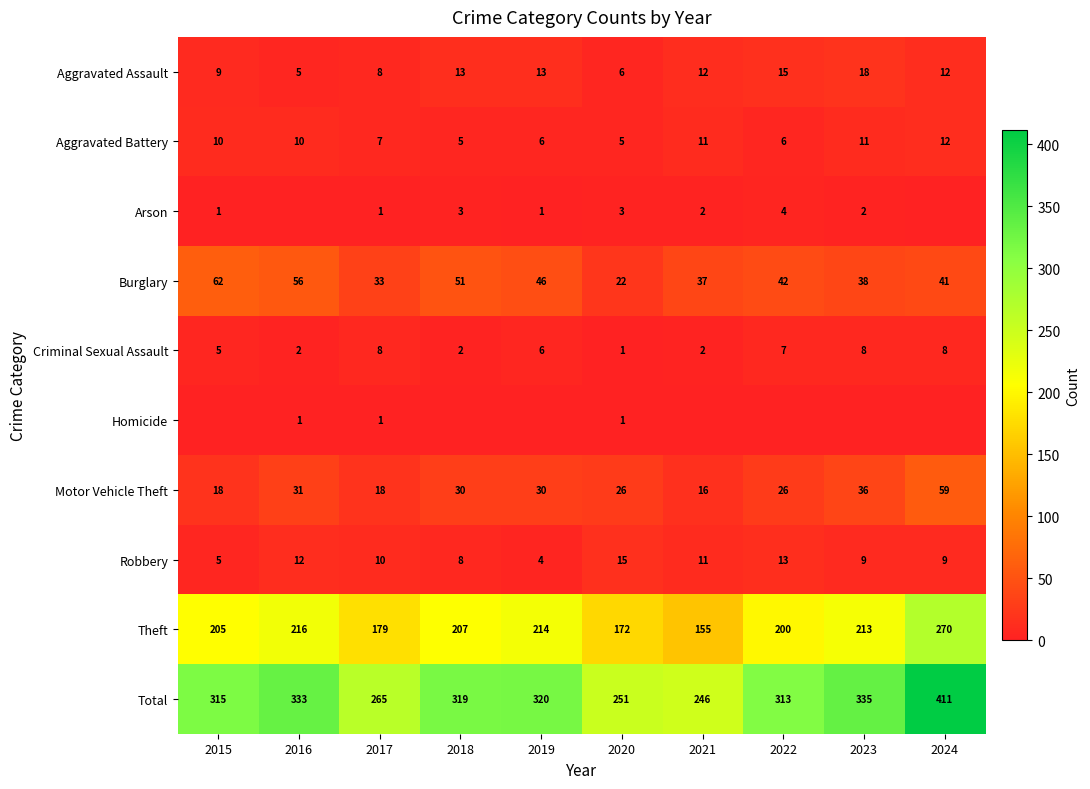

Is the value of Arson at 2018 greater than the value of Aggravated Battery at 2023?

No